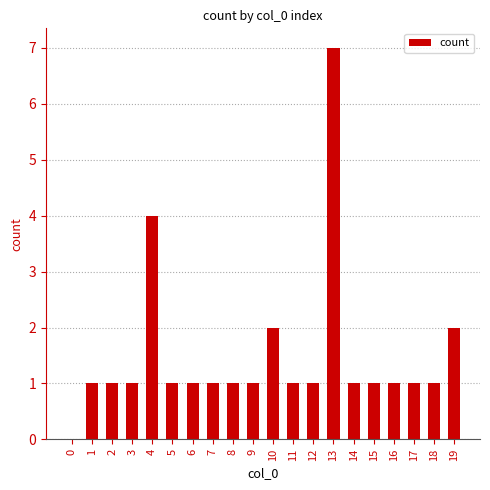

True or false: the data shows 0 at 7.

False